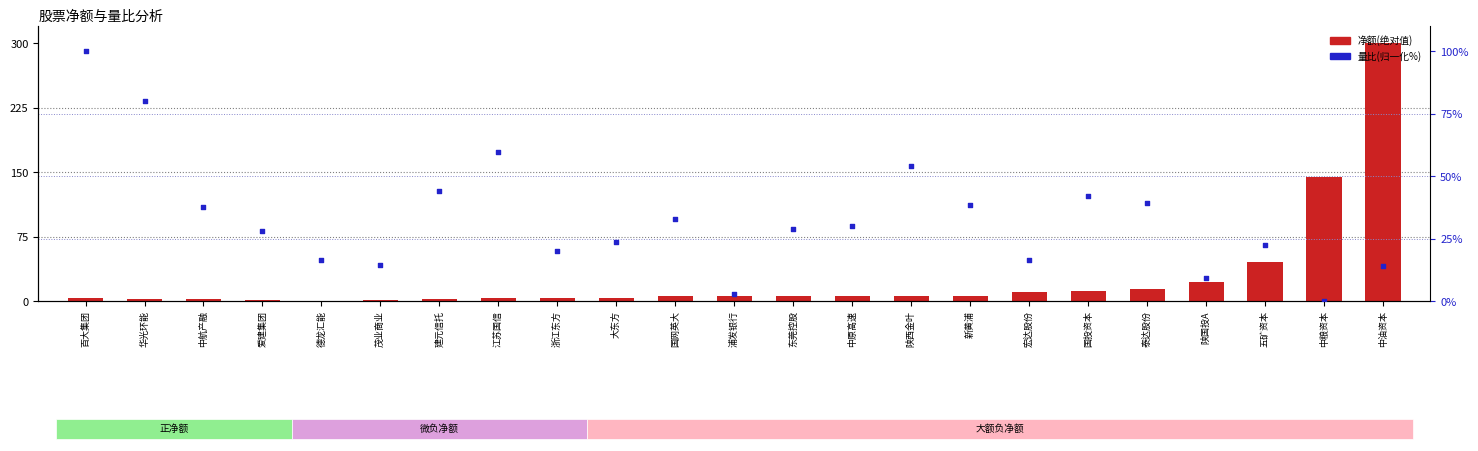

At how many categories does at least one series exceed 235?

1